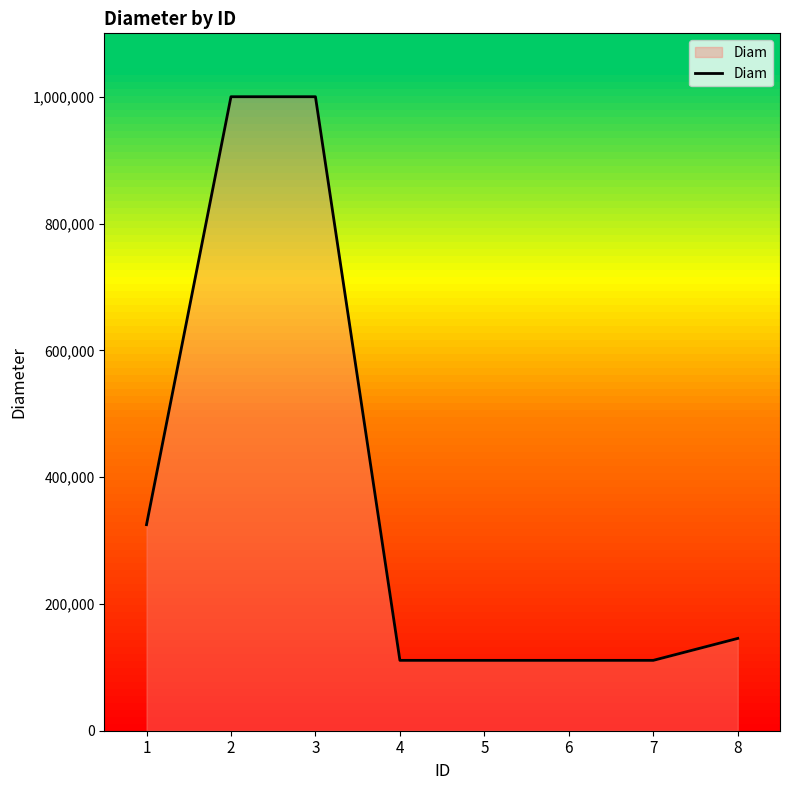

What is the difference between the values at 6 and 1?

214000